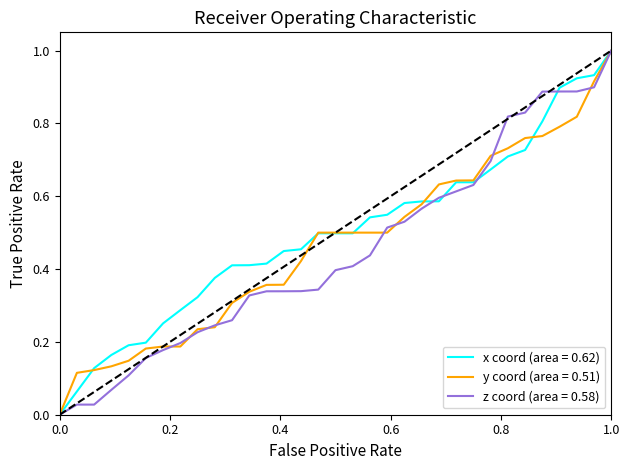

What is the maximum value shown in the chart?

1.0